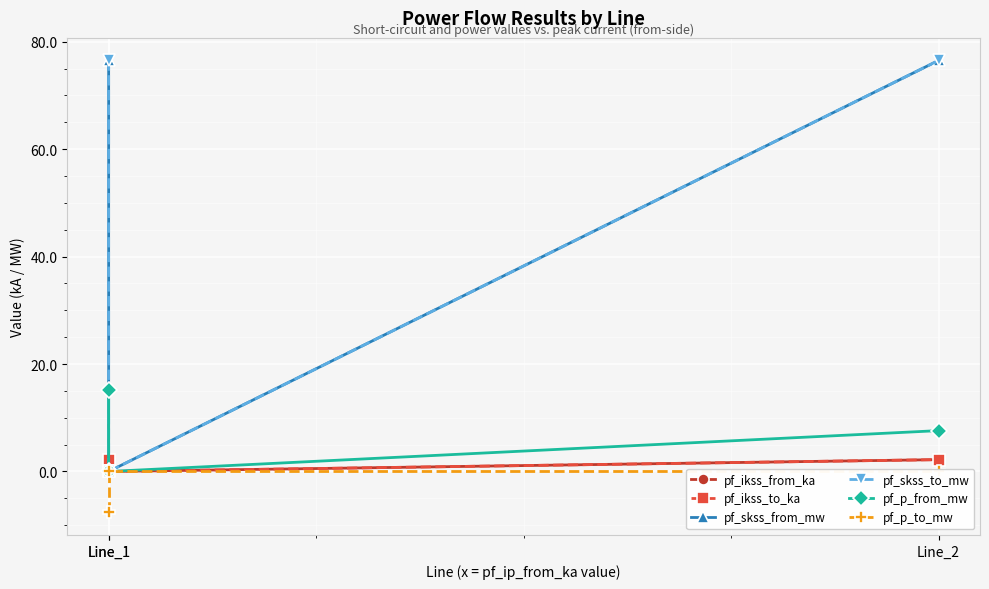

How many data points in pf_ikss_to_ka are less than 2?

1